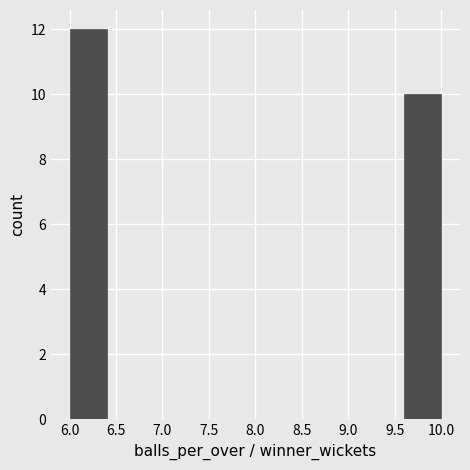

Which range on the x-axis has the tallest bar?

6.0 to 6.4